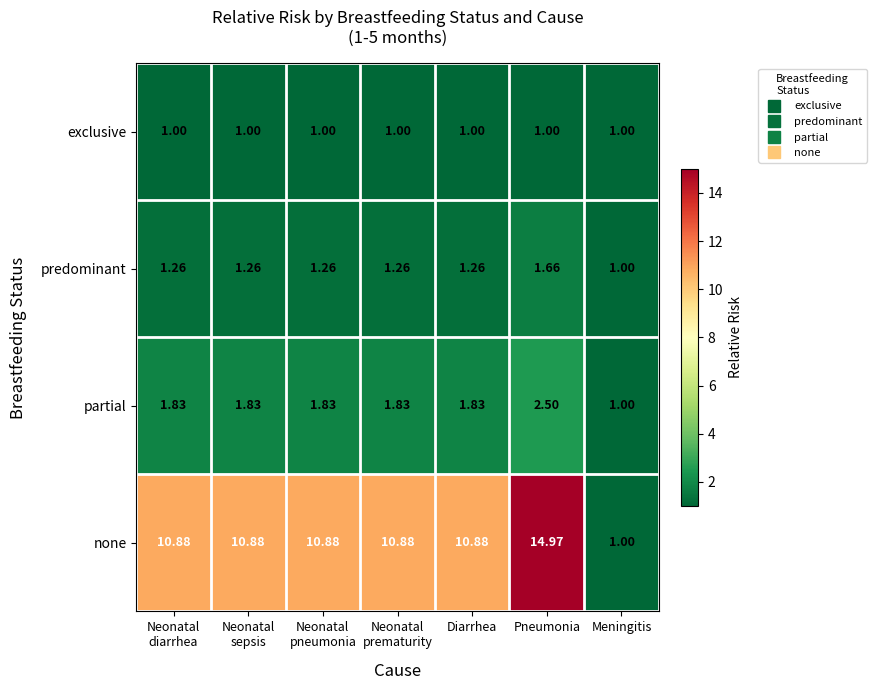

Which series has the largest total across all categories?

none